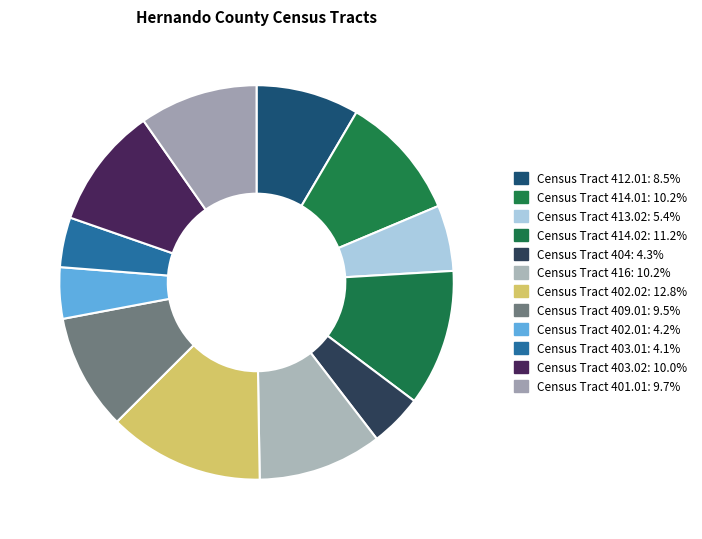

Combined, what portion of the pie is Census Tract 414.02 and Census Tract 402.01?

15.4%